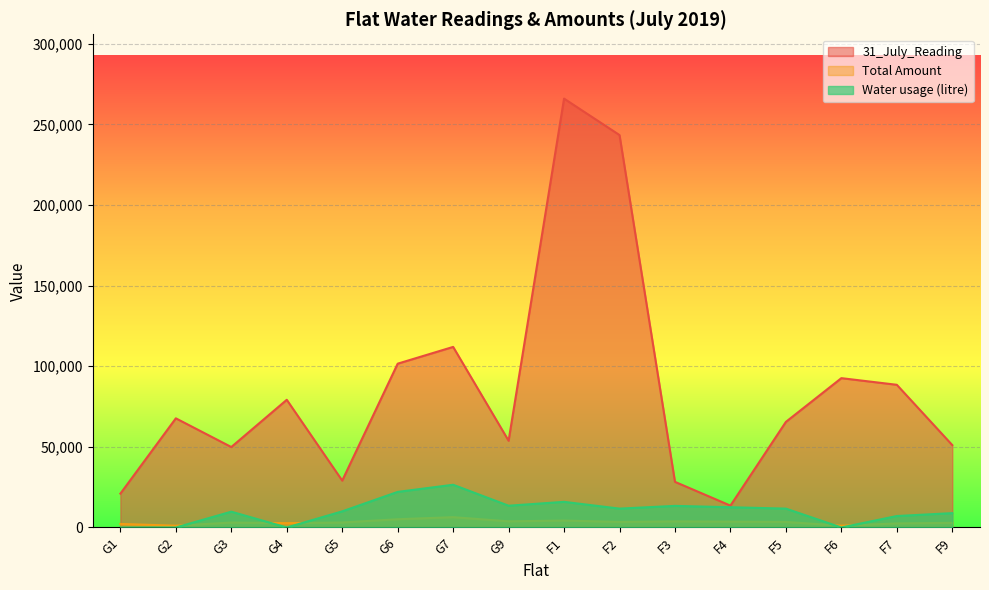

Does the chart display data point markers on the line(s)?

No